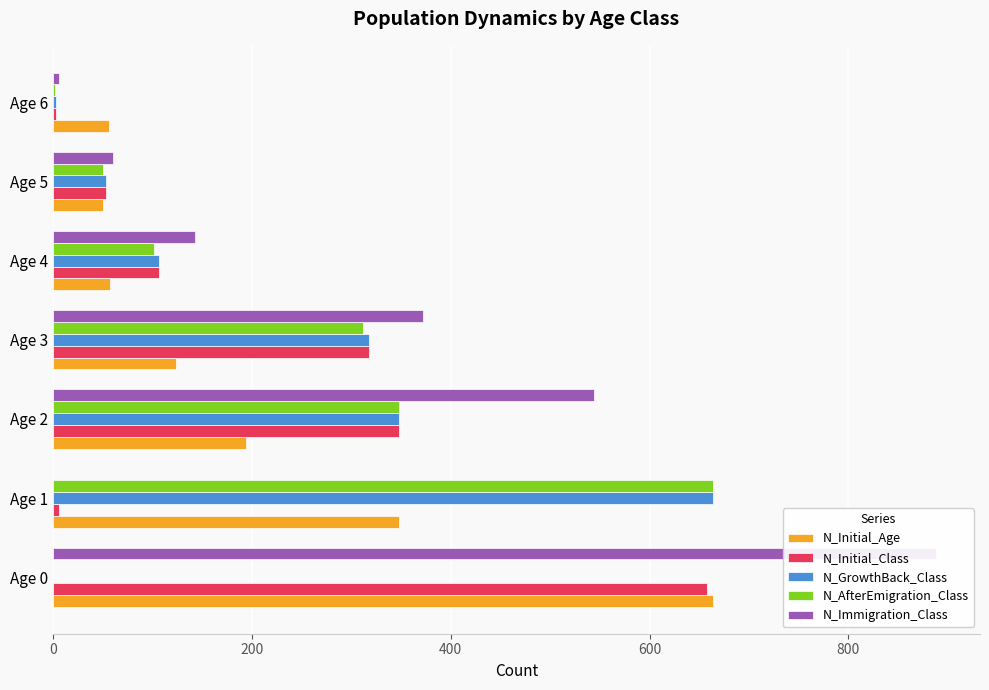

Which series has the widest spread of values?

N_Immigration_Class